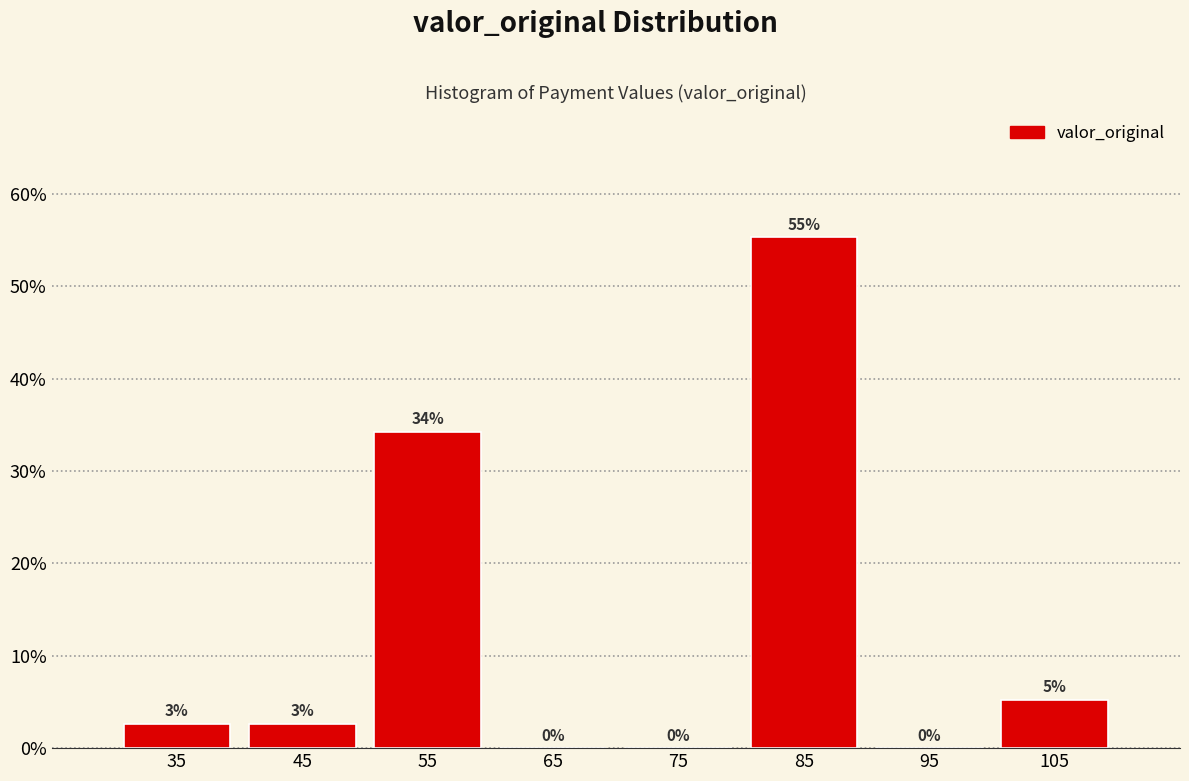

Which range on the x-axis has the tallest bar?

80 to 90